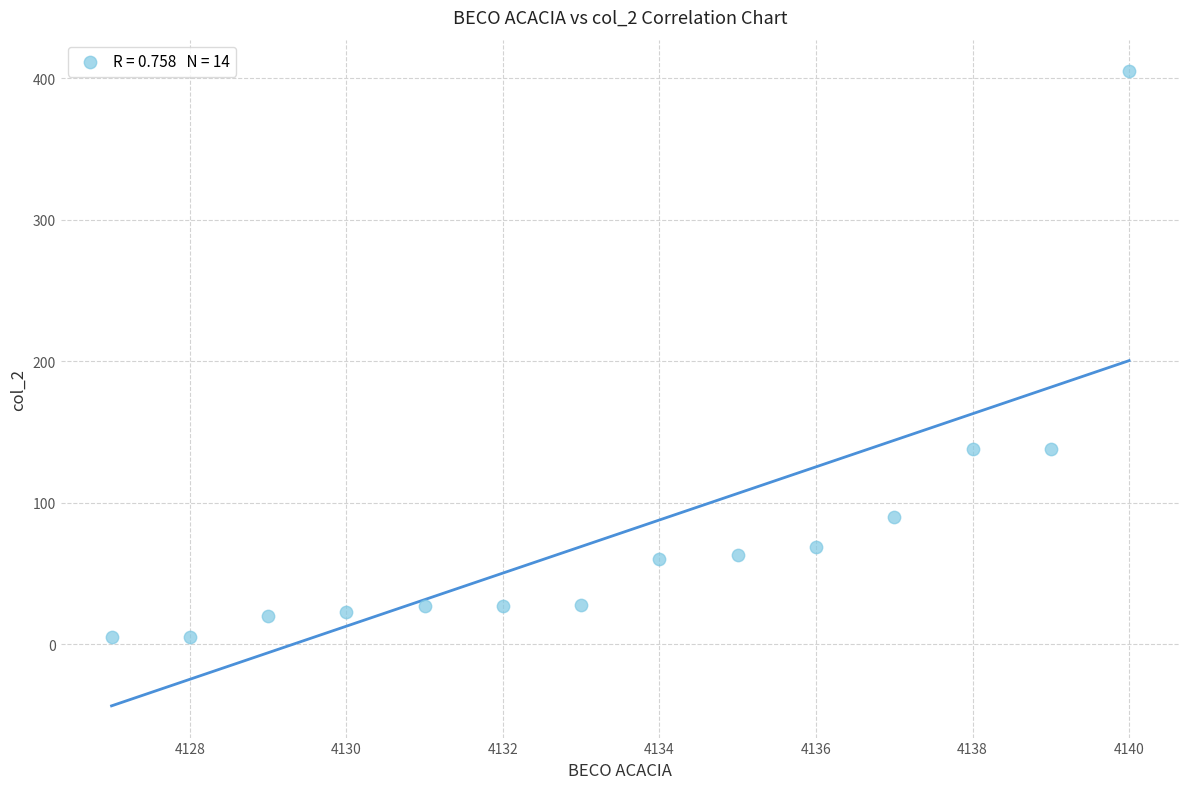

What is the range of X values (max minus min)?

13